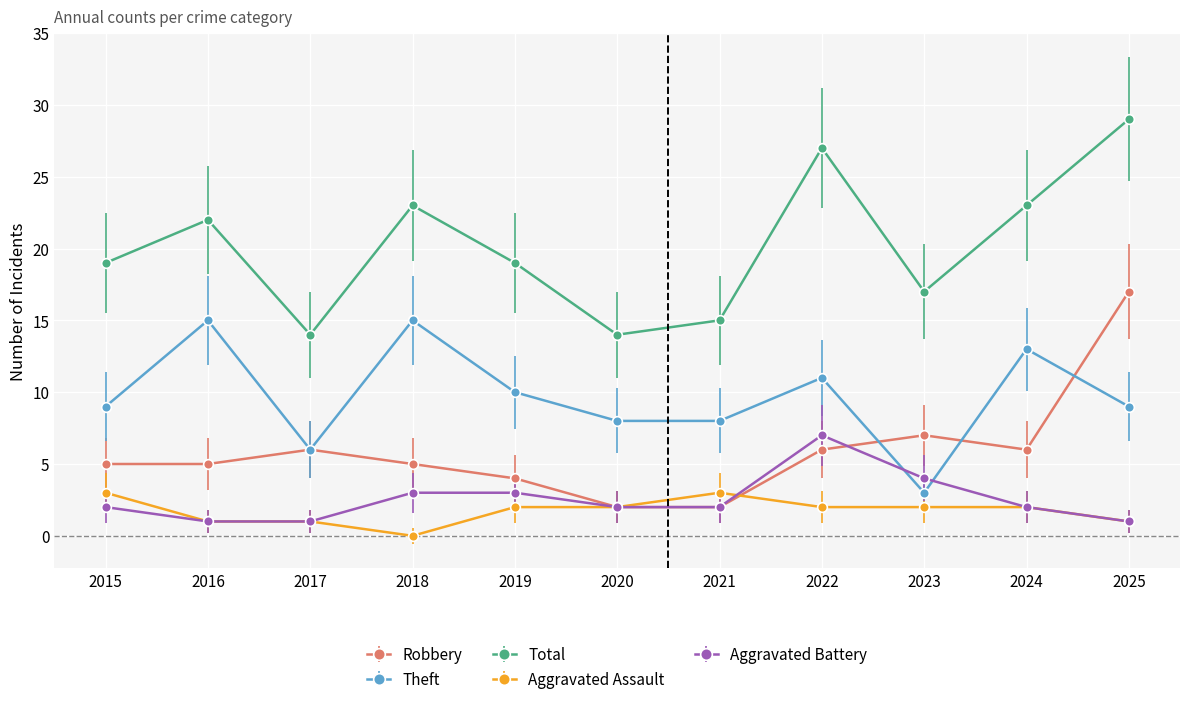

True or false: Total and Aggravated Assault intersect in this chart.

False